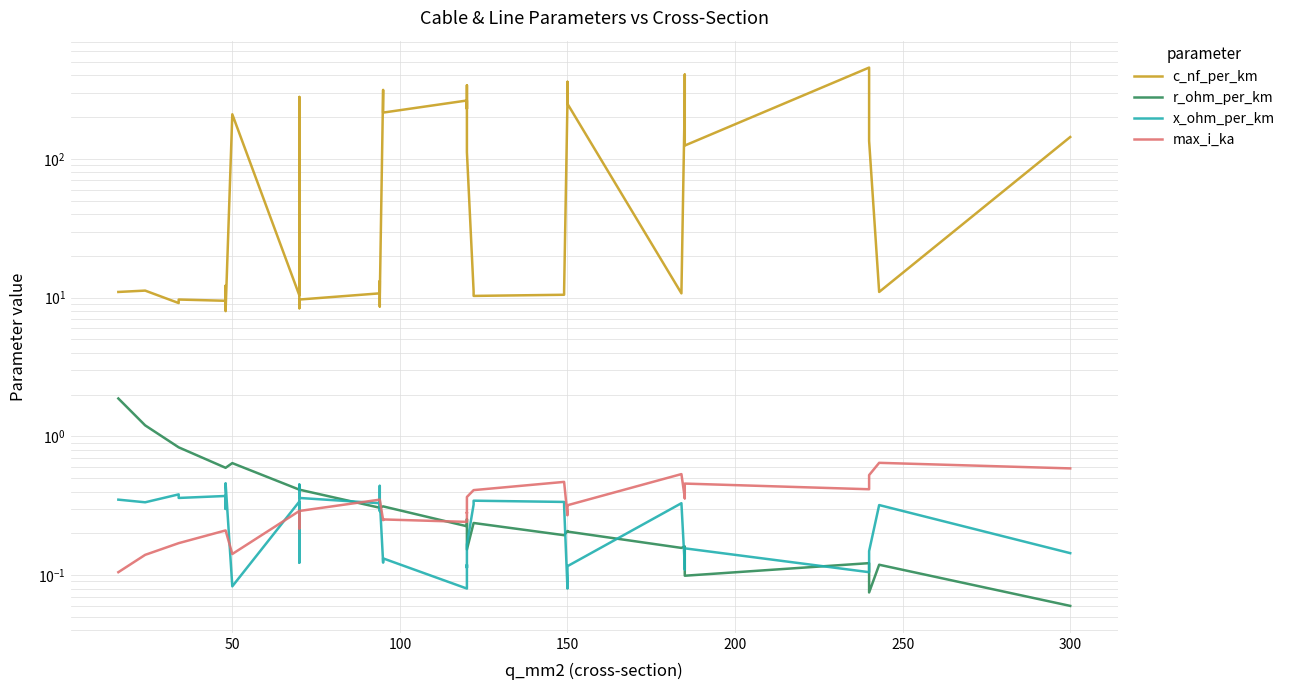

How many series are shown in this chart?

4